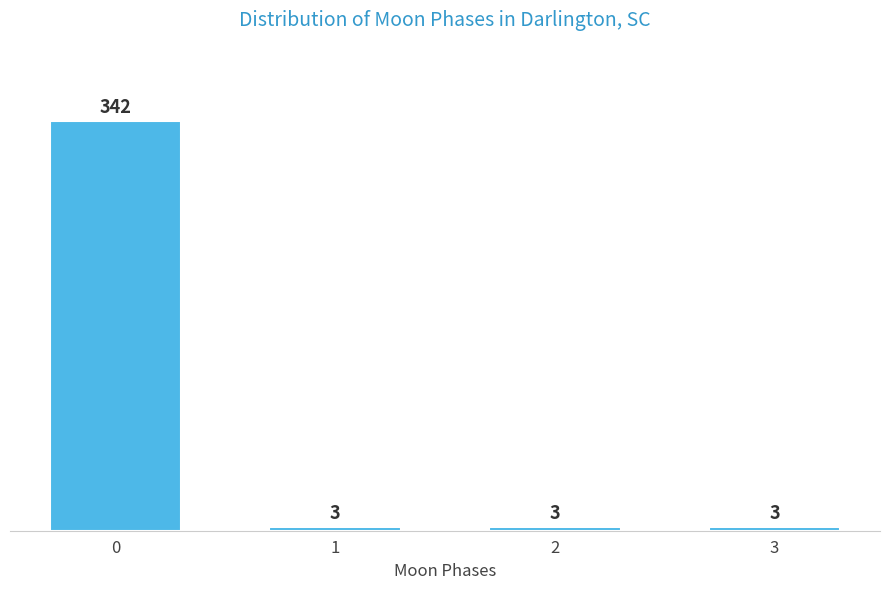

Reading right to left, what are all the values shown in this chart?

3	3	3	342